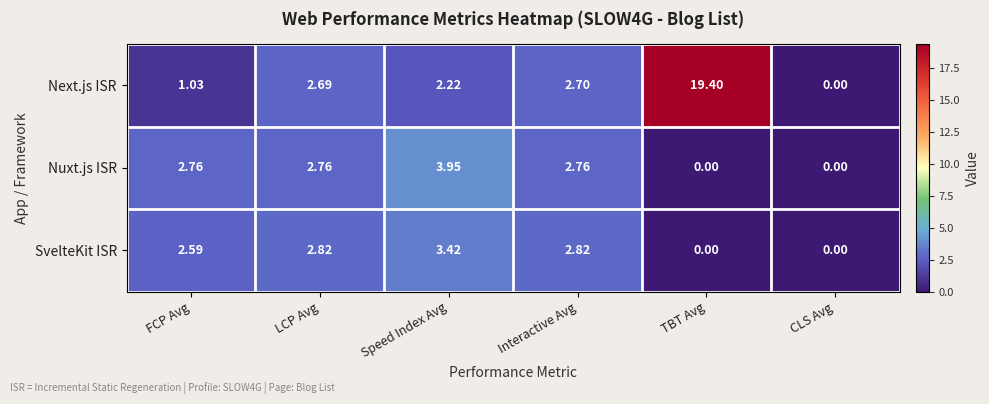

What is the total value across all series at LCP Avg?

8.3